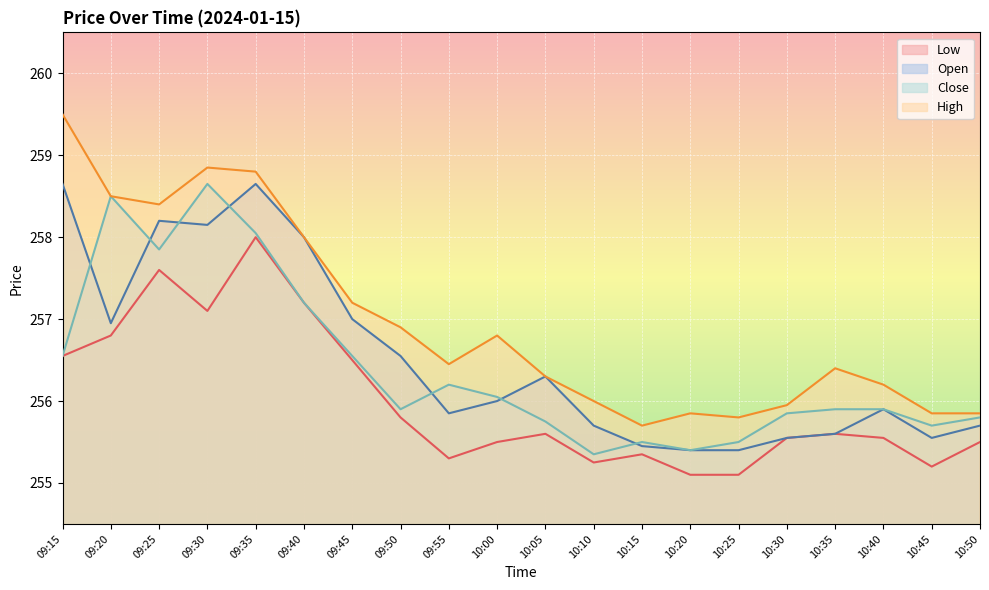

In Low, how many points are lower than both neighbors (excluding endpoints)?

4